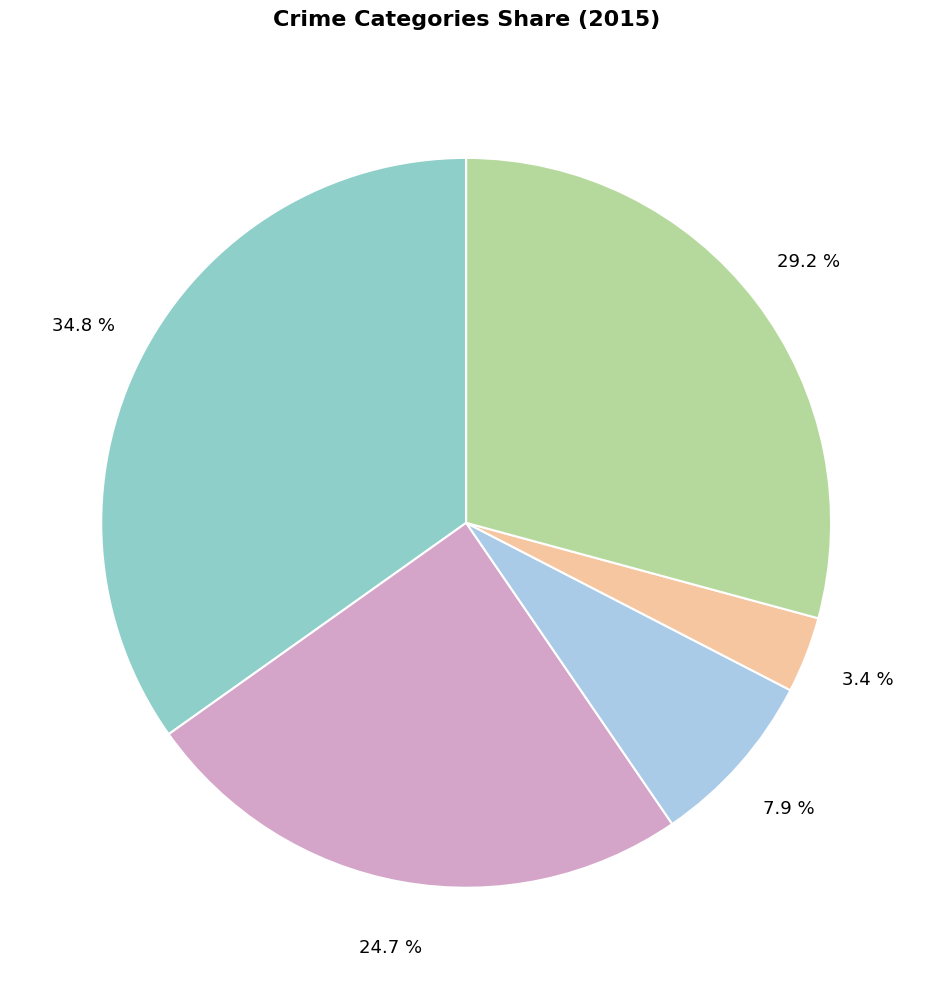

How many slices are in this pie chart?

5